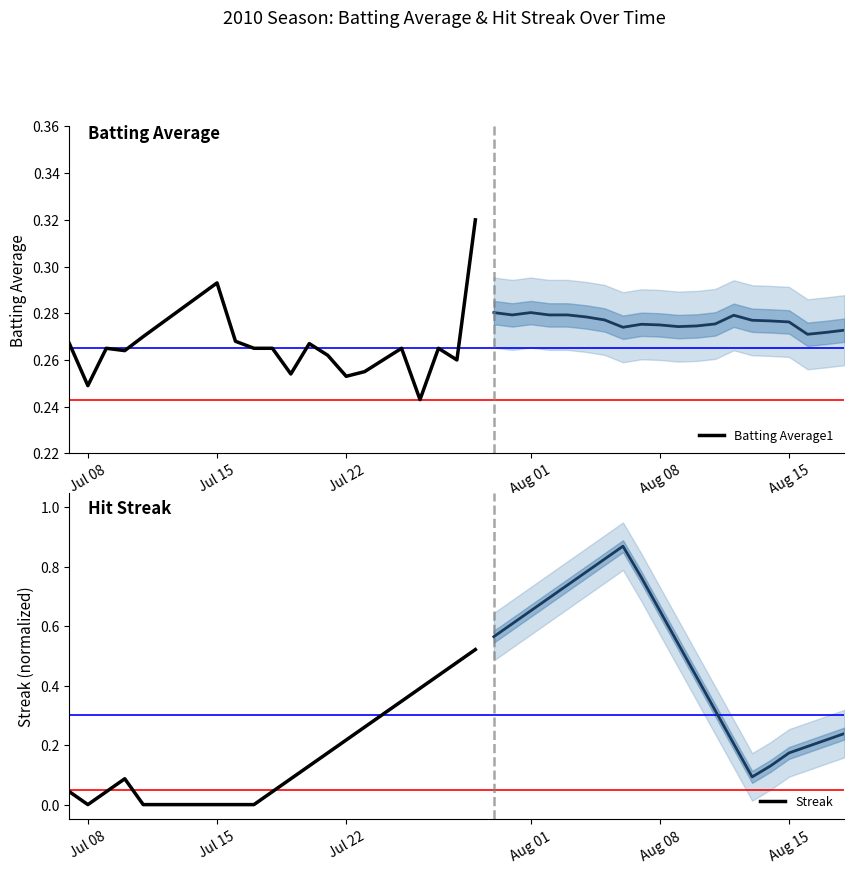

The Streak series shows 0.0 at Jul 15. True or false?

True